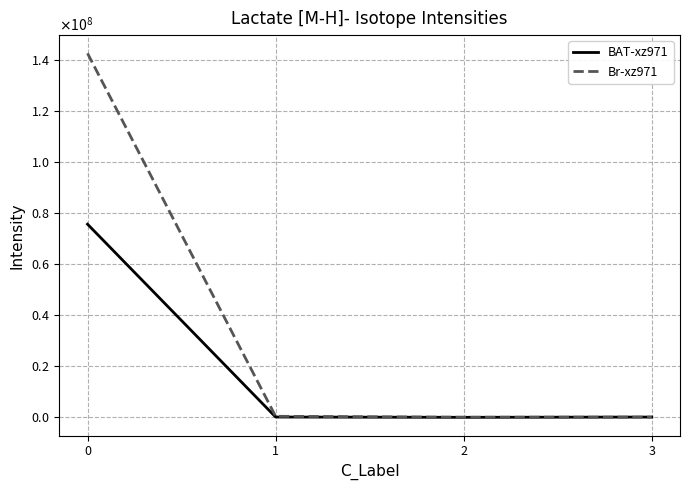

What are all the series names shown in the legend?

BAT-xz971, Br-xz971